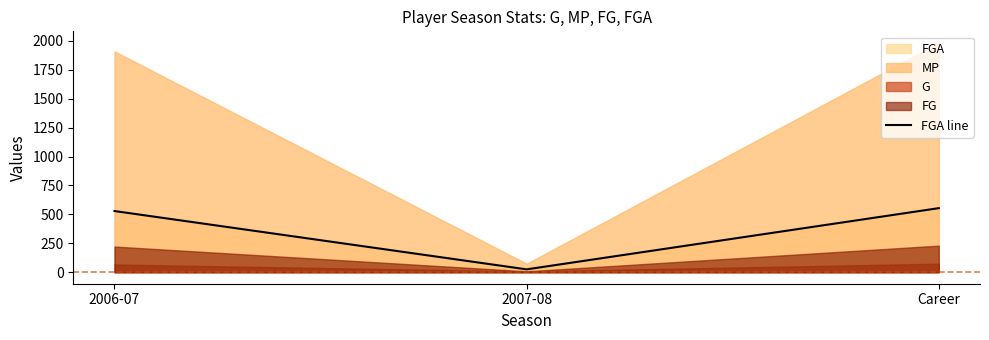

True or false: the data shows 41 at 2007-08.

False